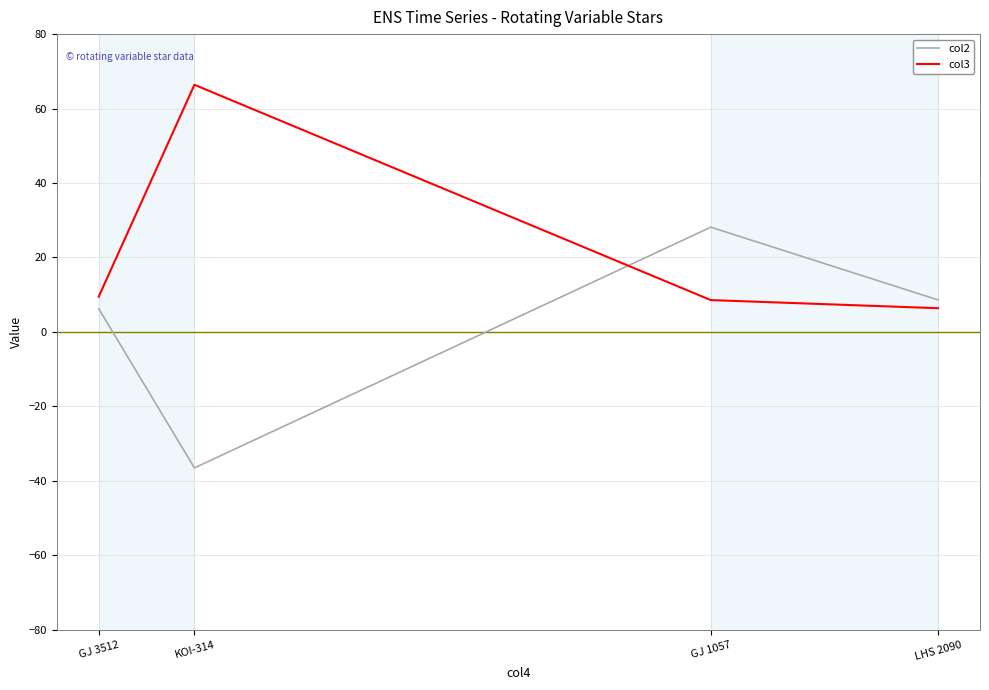

Reading left to right, list all the values displayed in this chart.

col2: GJ 3512=6.2	KOI-314=-36.5	GJ 1057=28.1	LHS 2090=8.6
col3: GJ 3512=9.5	KOI-314=66.4	GJ 1057=8.5	LHS 2090=6.4